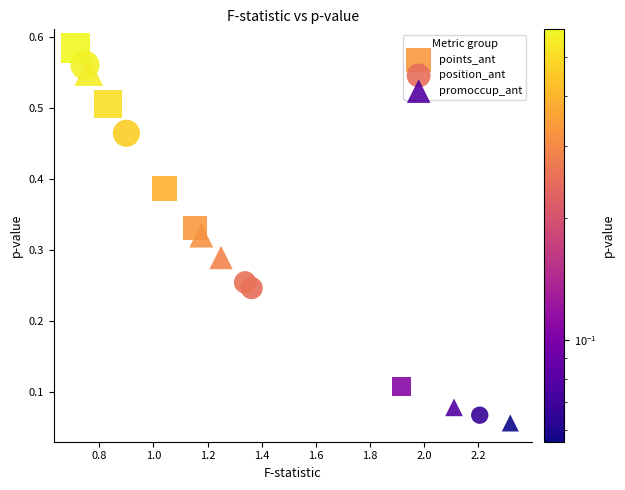

Which series contains the highest Y value?

points_ant